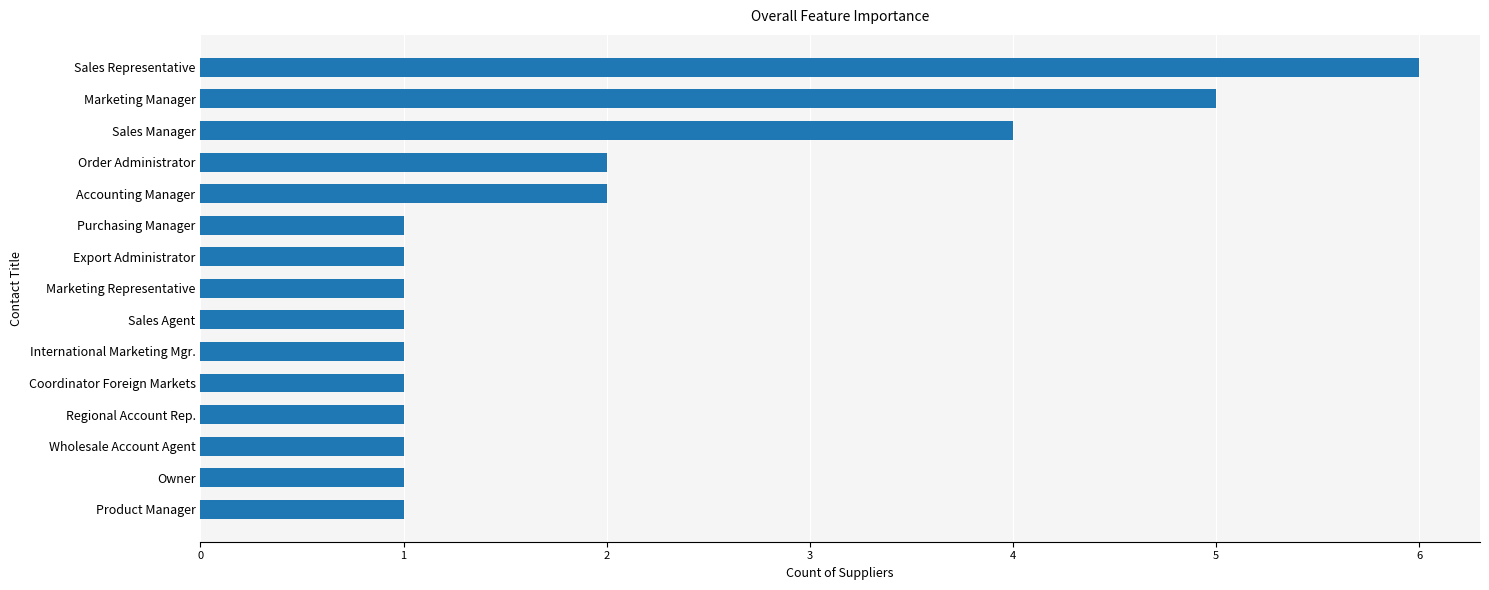

What is the difference between the maximum and second lowest values?

5